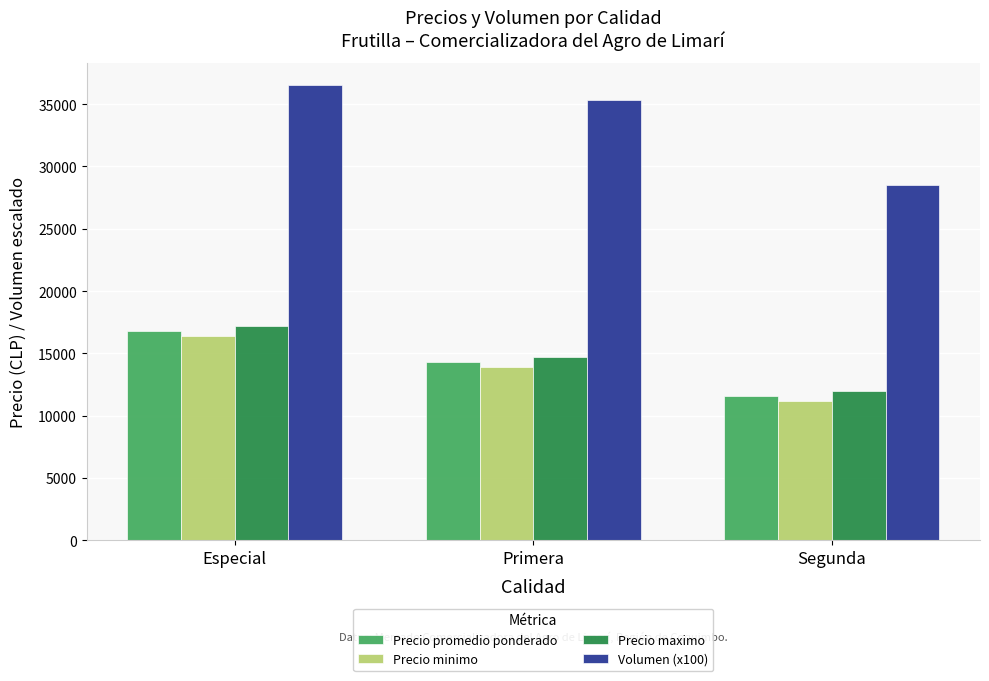

Reading right to left, extract all data points from this chart.

Precio promedio ponderado: Segunda=11562.5	Primera=14312.5	Especial=16812.5
Precio minimo: Segunda=11166.7	Primera=13916.7	Especial=16416.7
Precio maximo: Segunda=11958.3	Primera=14708.3	Especial=17208.3
Volumen (x100): Segunda=28500.0	Primera=35333.3	Especial=36500.0